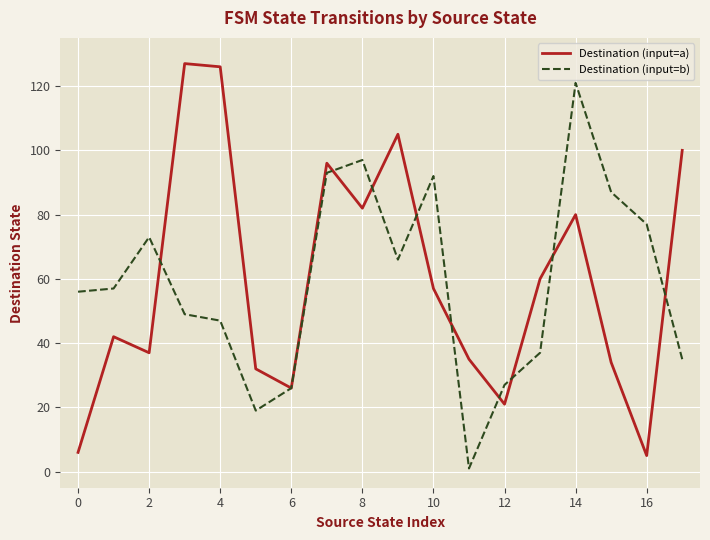

What is the lowest value of the Destination (input=a) series?

5